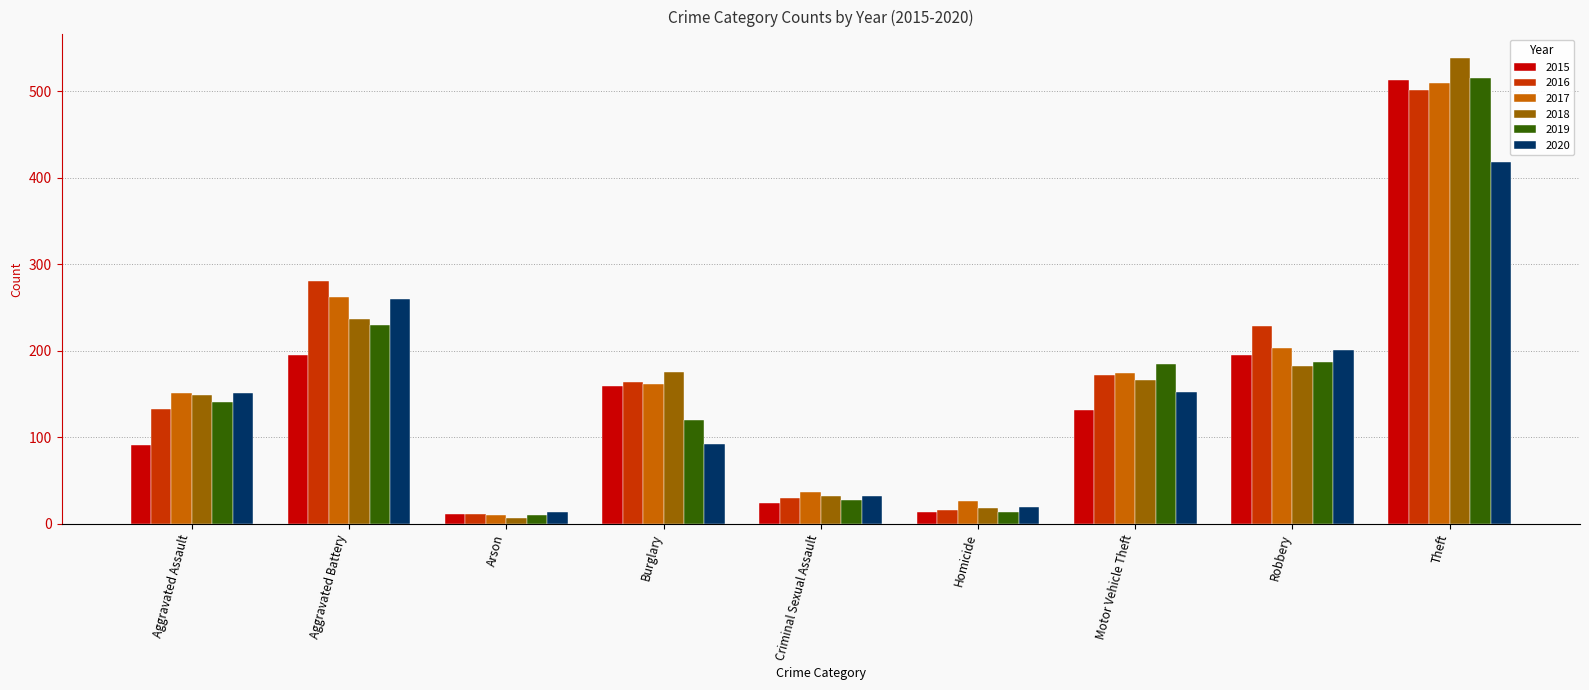

Which series has the largest range (max minus min)?

2018